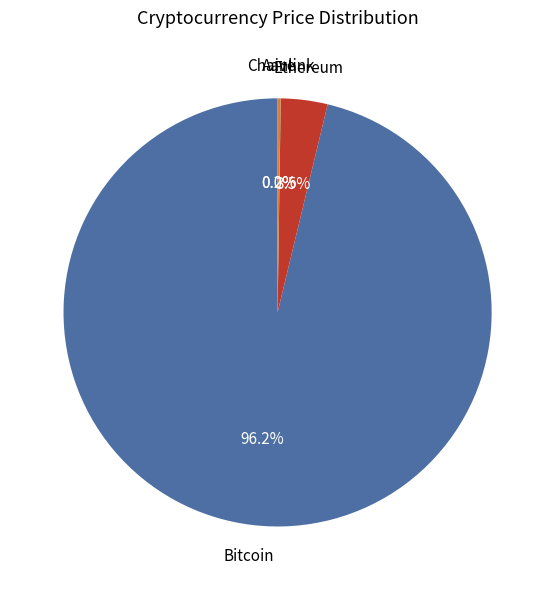

Does any single category account for the majority?

Yes